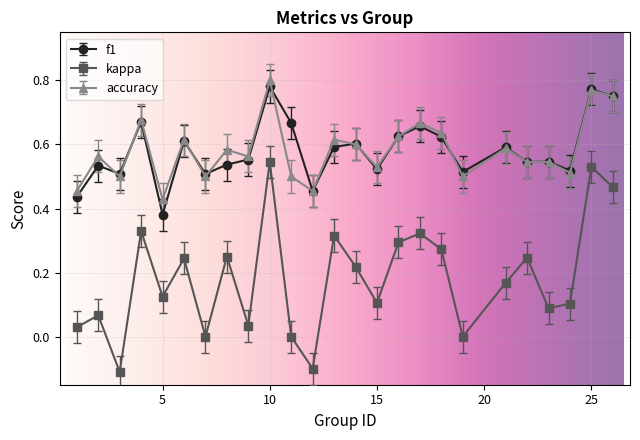

At how many categories does at least one series exceed 0?

25